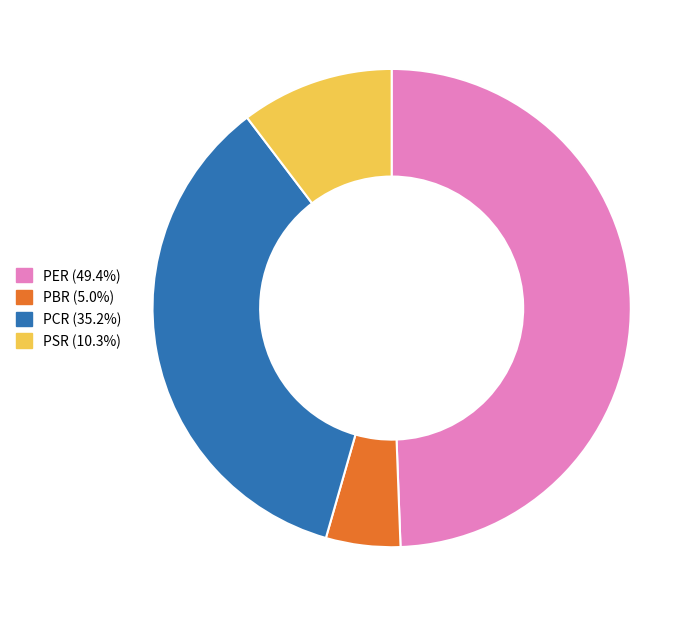

Count the number of slices in the pie.

4